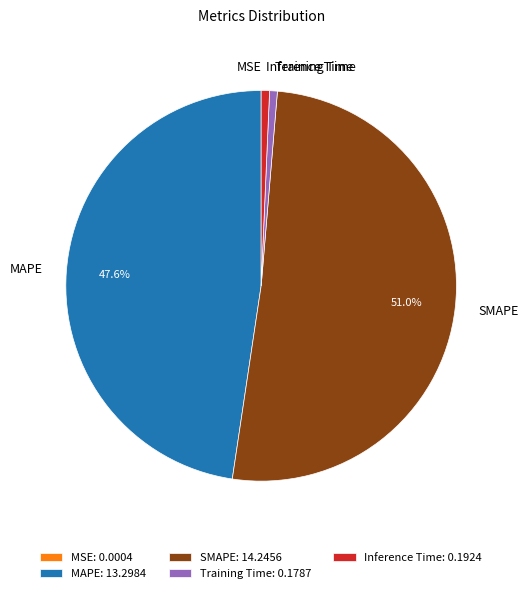

Does any single category account for the majority?

Yes